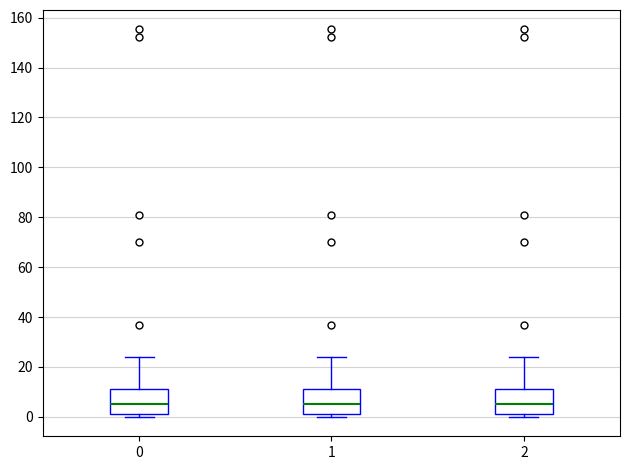

Reading left to right, read every box against the y-axis: the position of its median line, the range the box covers, and the ends of its whiskers. The values are not printed on the chart, so give them approximately, as read against the axis.

0: median 4, box 2 to 12, whiskers 0 to 24
1: median 4, box 2 to 12, whiskers 0 to 24
2: median 4, box 2 to 12, whiskers 0 to 24